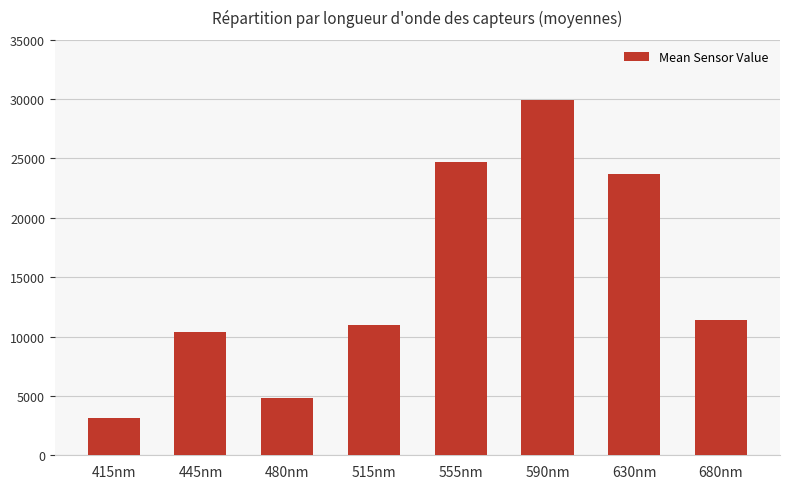

What is the approximate value at 555nm, to the nearest 50?

24700